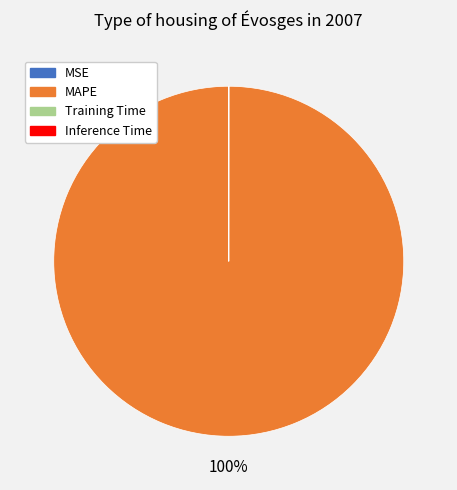

Which slice represents more than half of the pie?

MAPE